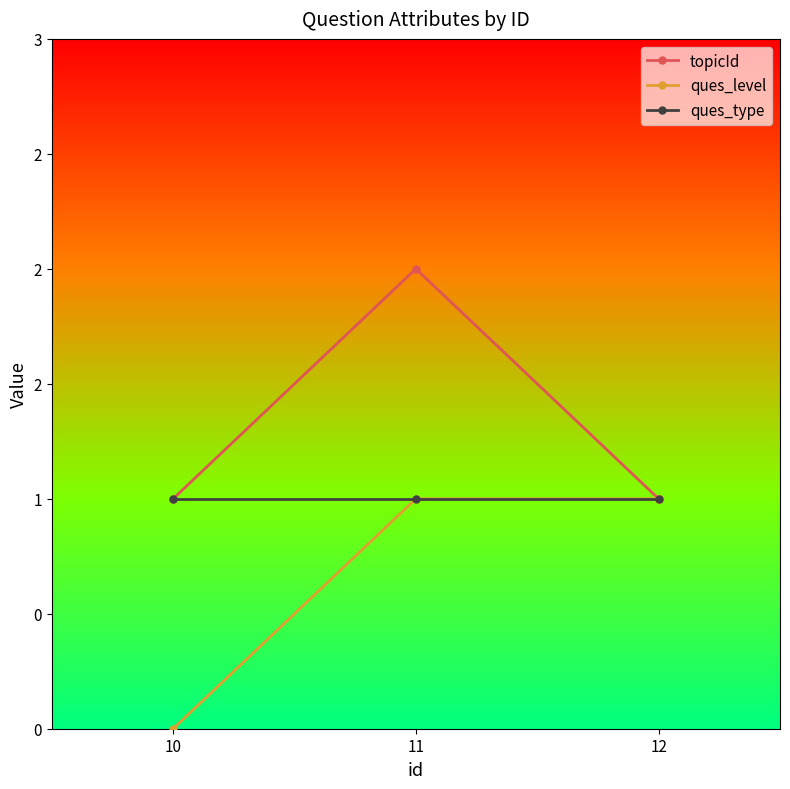

Read the topicId value at 10.

1